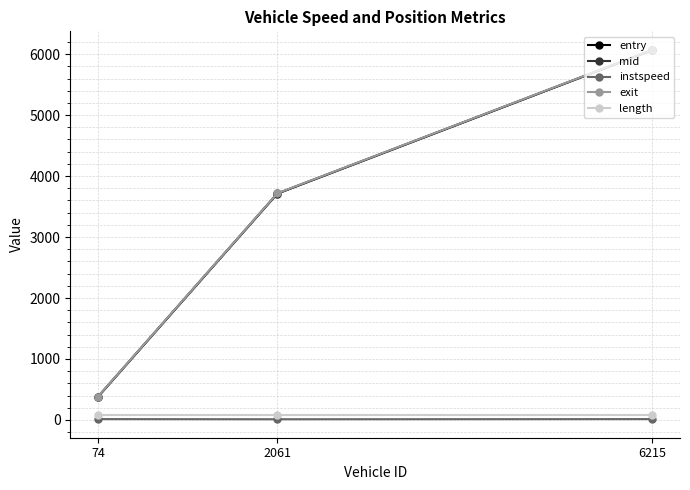

Which category has the highest value across all series?

6215